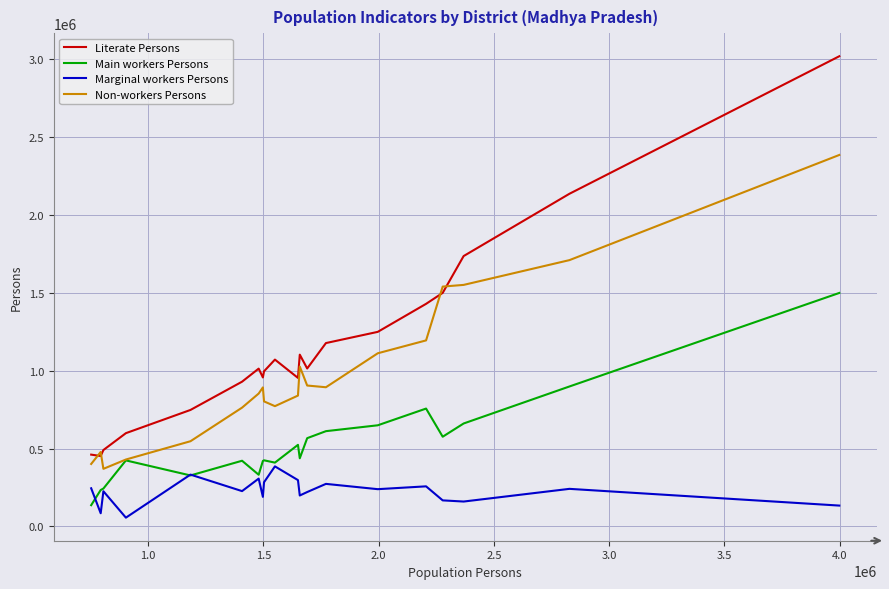

What is the minimum value shown in the chart?

56405